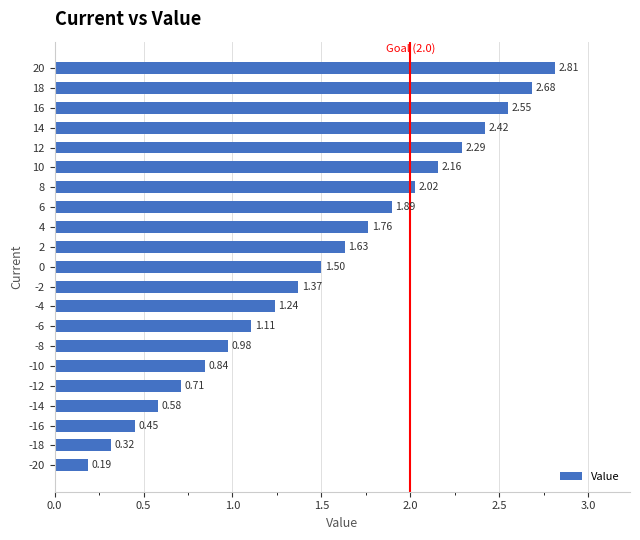

List the labels in order of value, largest first.

20, 18, 16, 14, 12, 10, 8, 6, 4, 2, 0, -2, -4, -6, -8, -10, -12, -14, -16, -18, -20